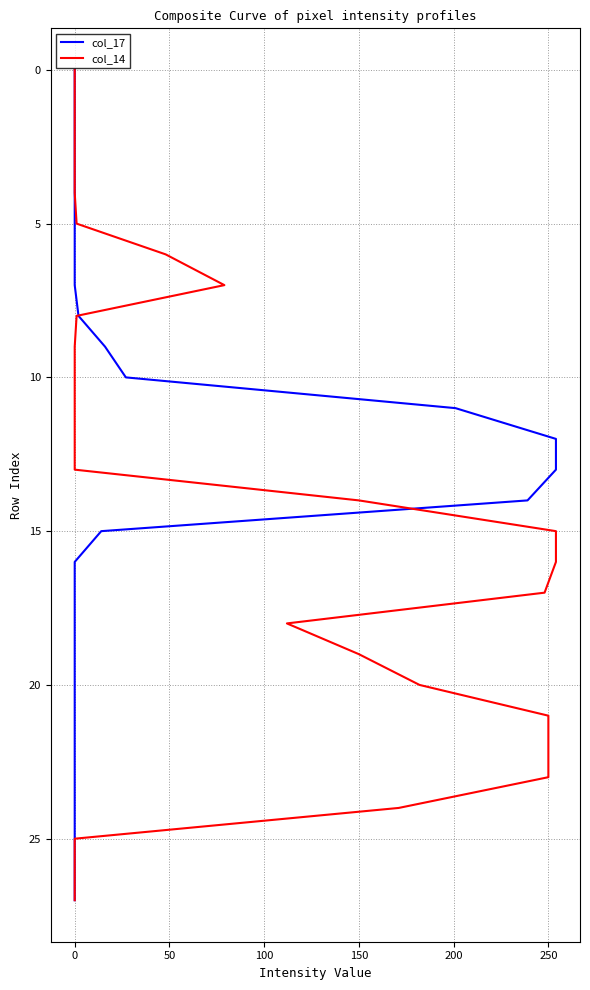

The value of col_14 at 24 is 43. True or false?

False